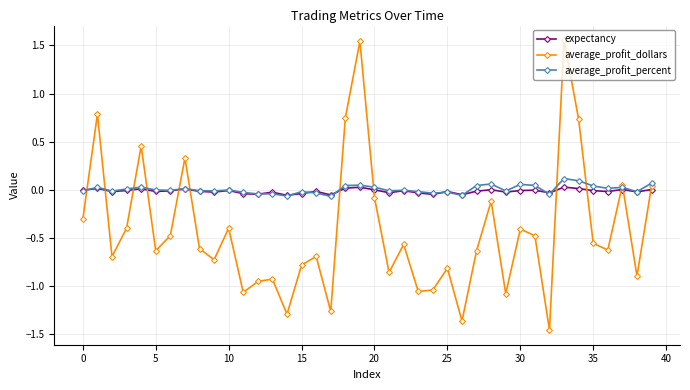

Which series has the largest range (max minus min)?

average_profit_dollars